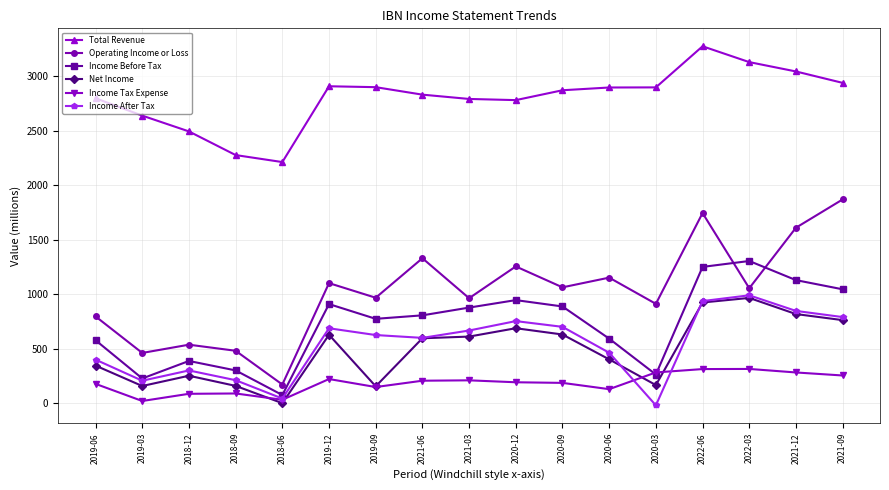

What is the label of the 13th point from the left?

2020-03